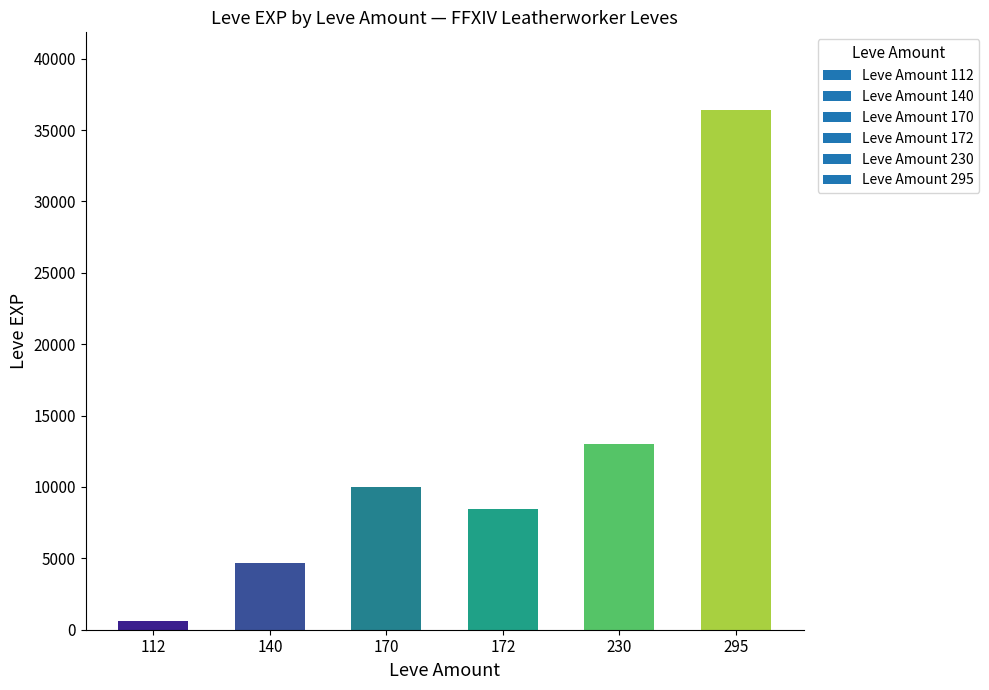

Rank the categories by value from lowest to highest.

112, 140, 172, 170, 230, 295